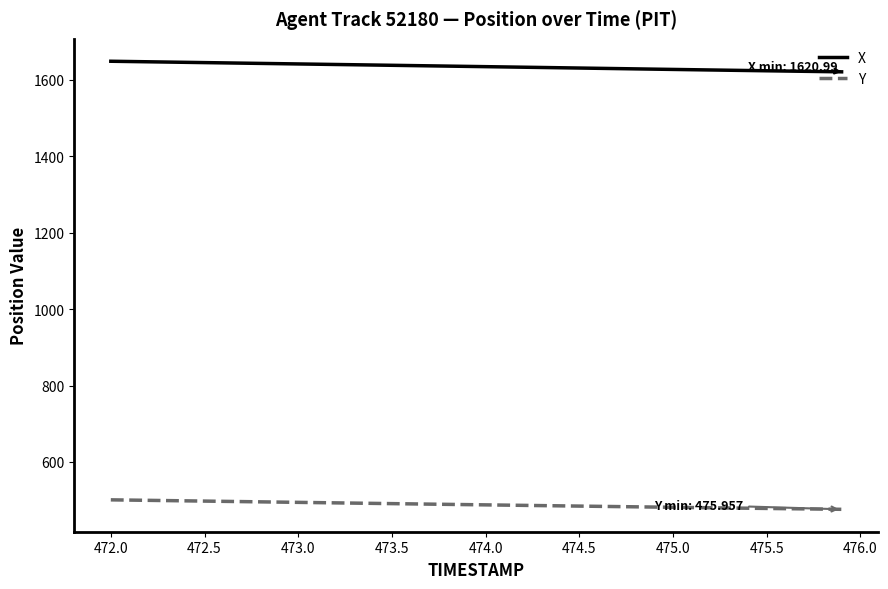

What is the greatest value displayed?

1648.7